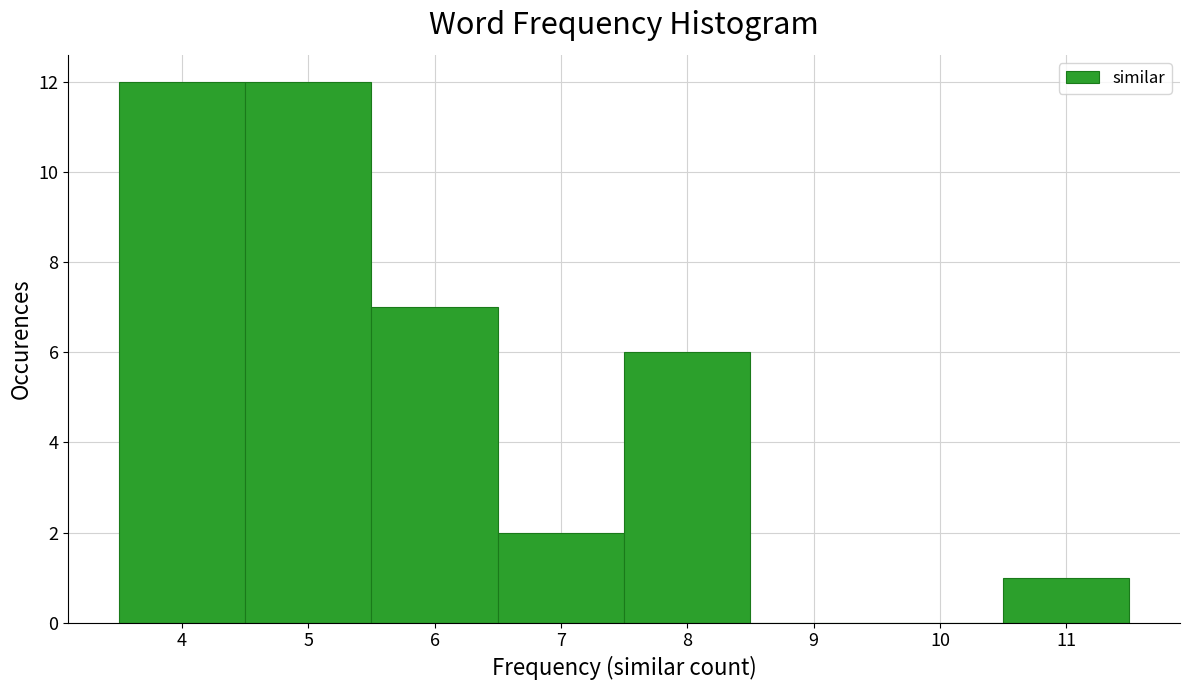

Reading left to right, transcribe this chart: for each bar, give the range it covers on the x-axis and its height. The values are not printed on the chart, so give them approximately, as read against the axis.

3.5 to 4.5: 12
4.5 to 5.5: 12
5.5 to 6.5: 7
6.5 to 7.5: 2
7.5 to 8.5: 6
8.5 to 9.5: 0
9.5 to 10.5: 0
10.5 to 11.5: 1